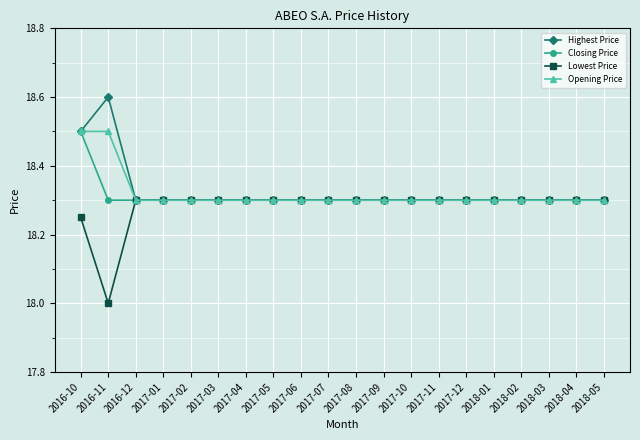

The value of Lowest Price at 2017-11 is 27.9. True or false?

False